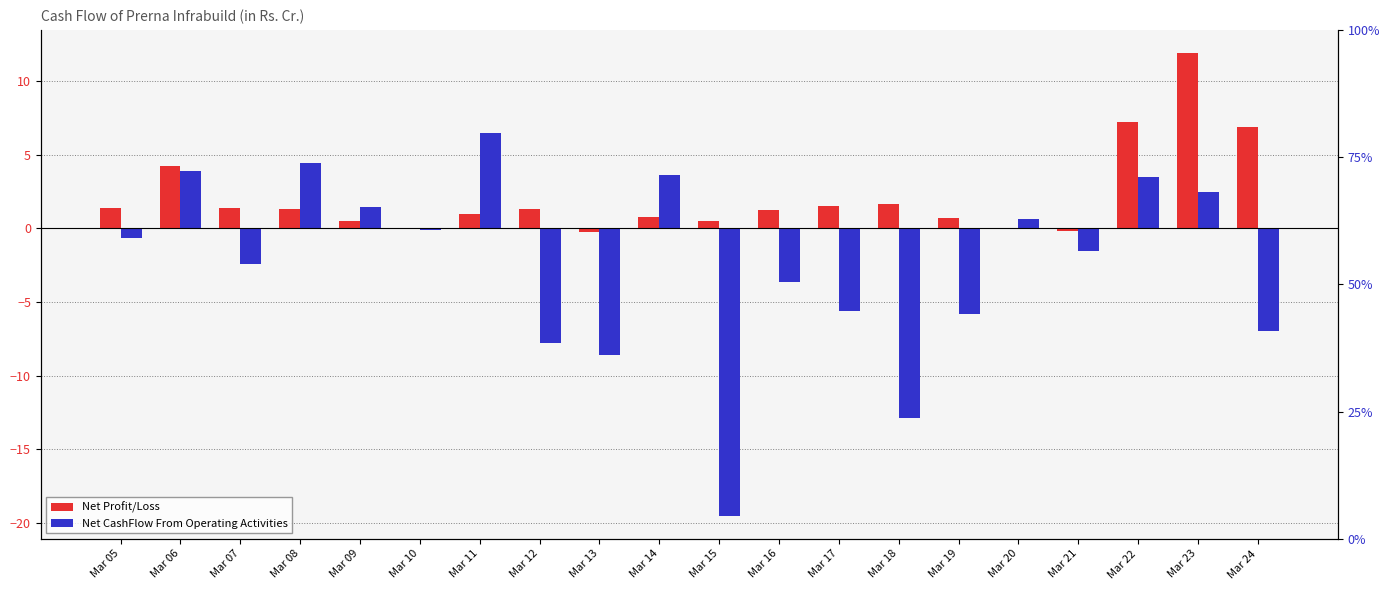

How many distinct data groups are displayed?

2